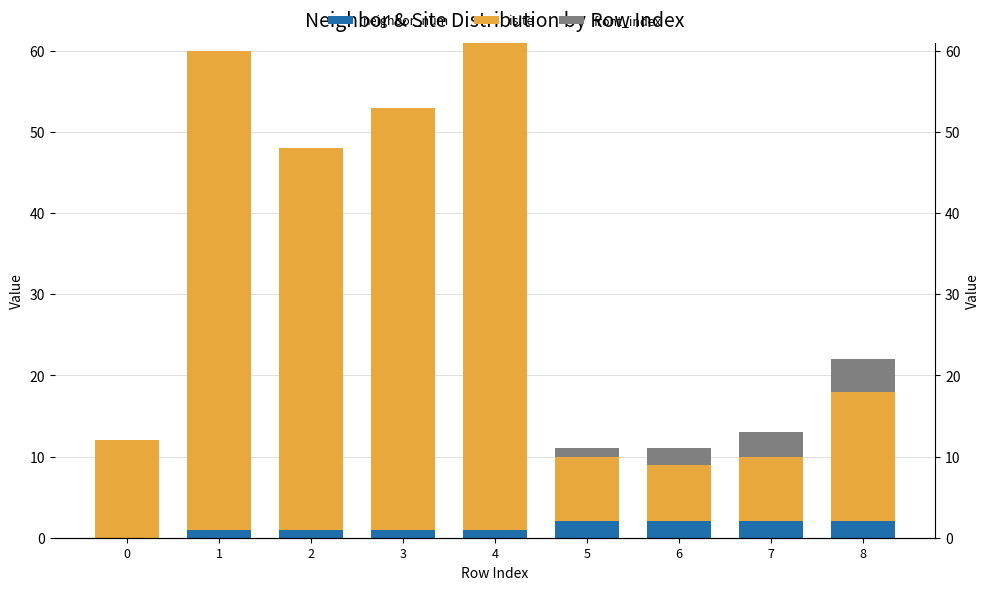

What is the total value across all series at 7?

13